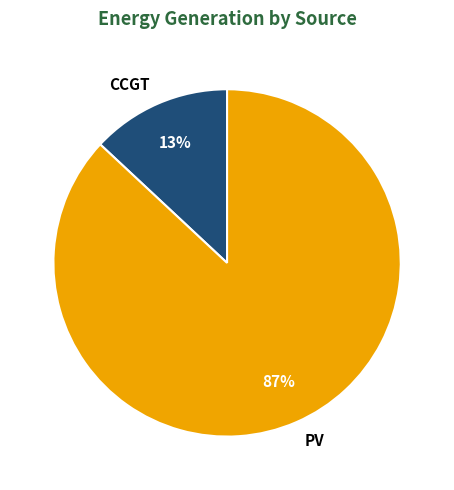

How many slices are in this pie chart?

2